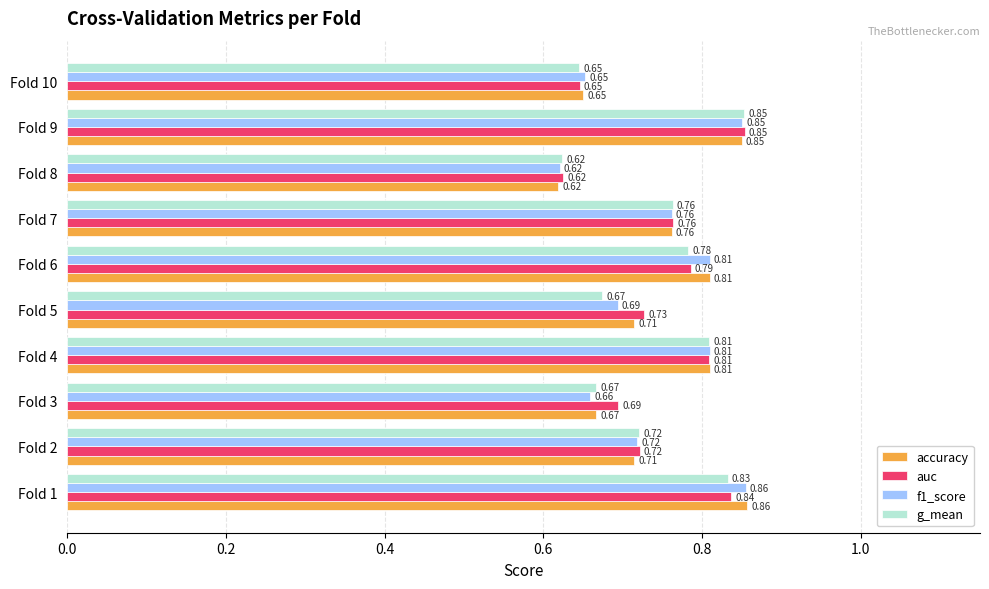

What is the sum of the f1_score values at Fold 7 and Fold 9?

1.6